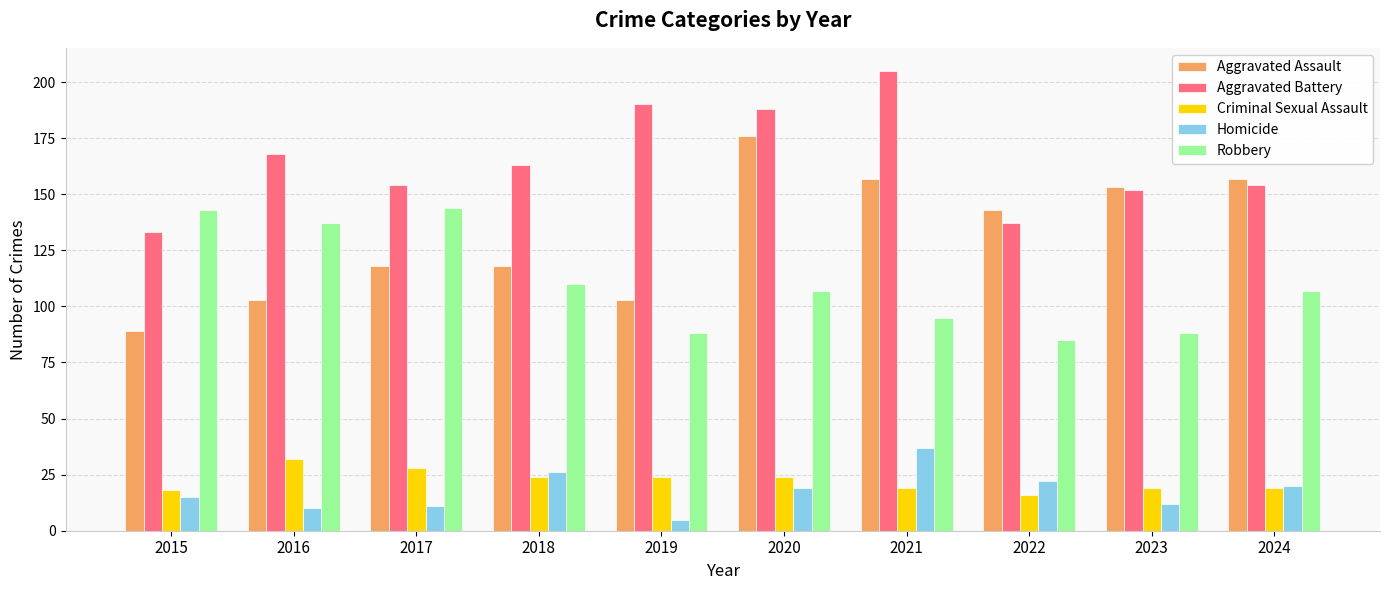

How many data points does each series have?

10